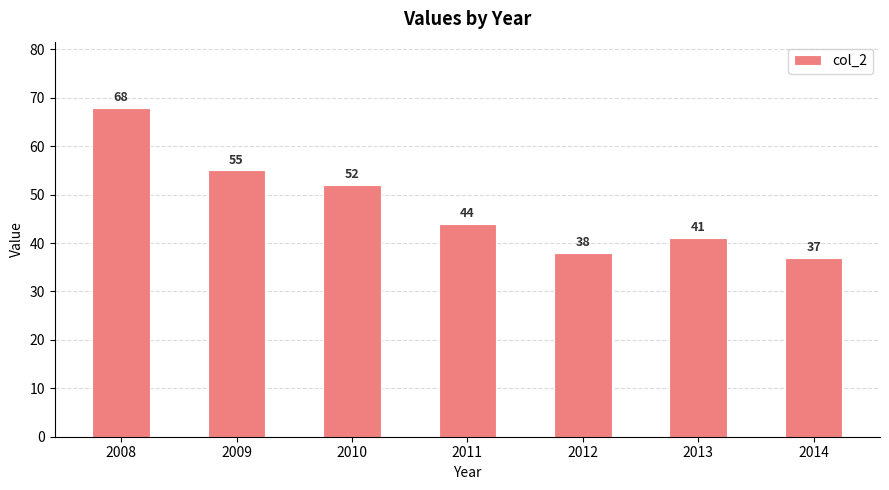

At which label is the value closest to 52?

2010